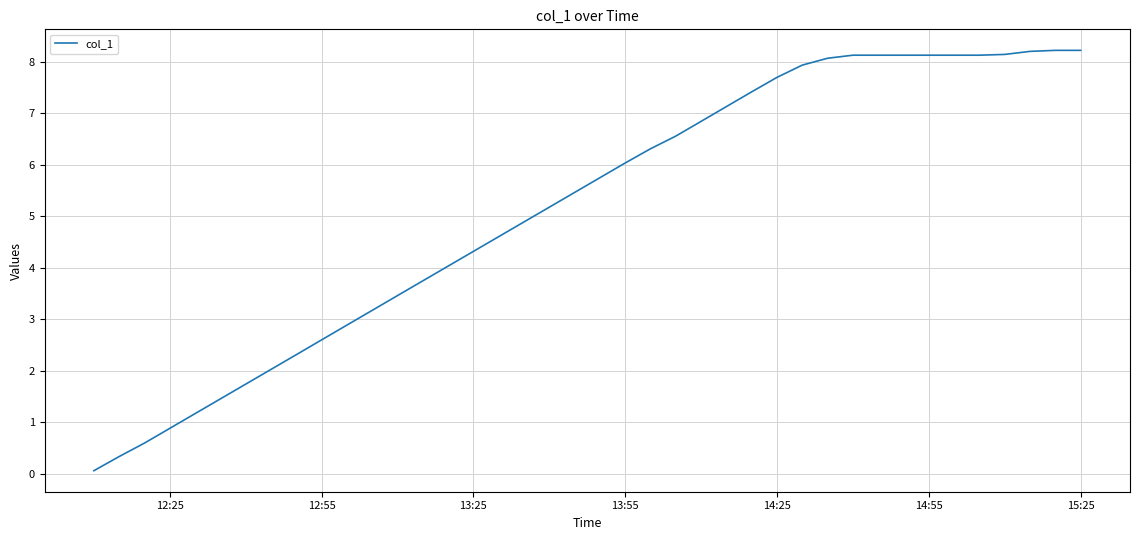

What is the difference between the maximum and minimum values?

8.2